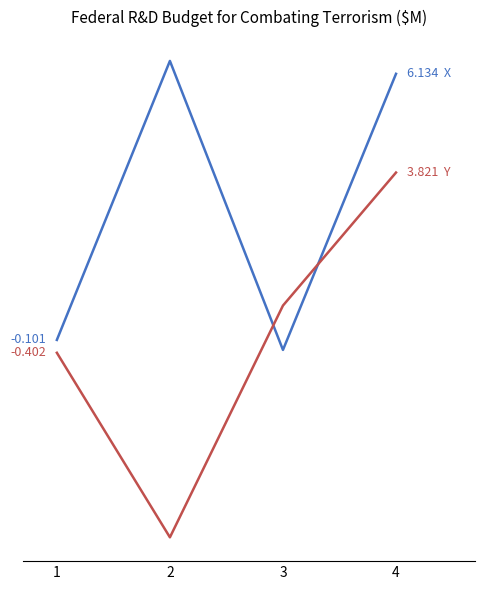

Is it true that Y equals -1.1 at 2?

False